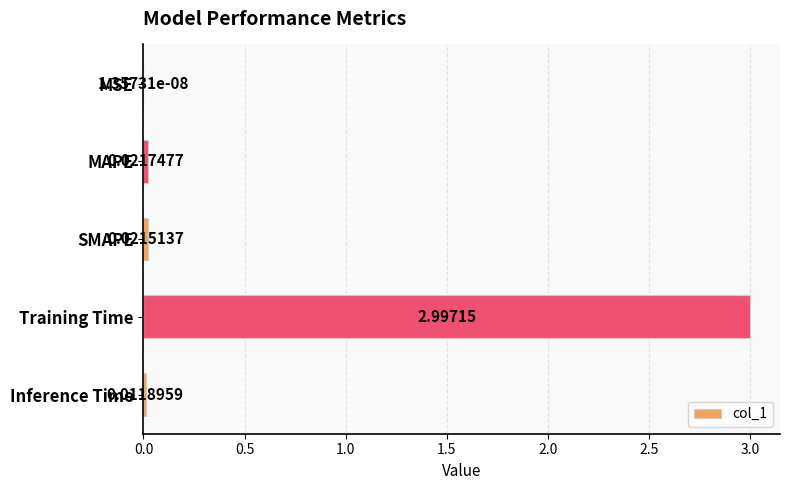

Where is the data nearest to the value 1?

MAPE